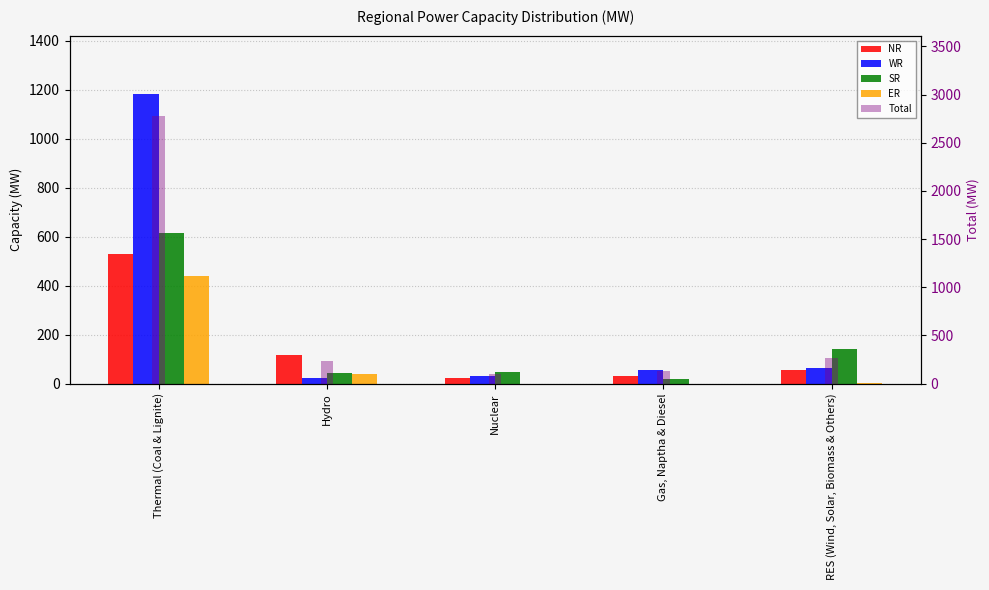

What is the label of the 1st bar from the left?

Thermal (Coal & Lignite)